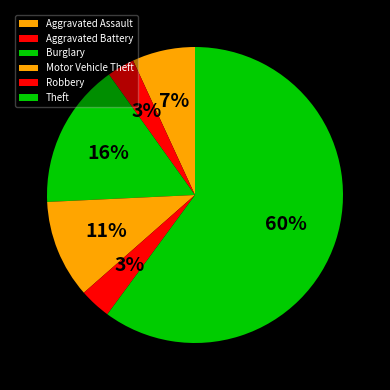

To the nearest percent, what is the difference between the Burglary and Robbery slice percentages?

12%